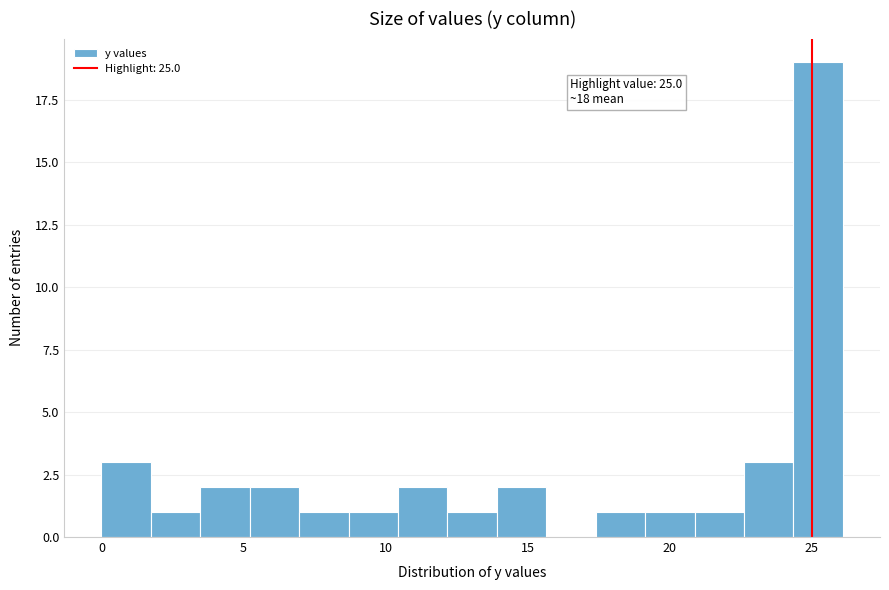

Around what value on the x-axis is the tallest bar? Give the approximate position of its centre, as read against the axis.

25.0